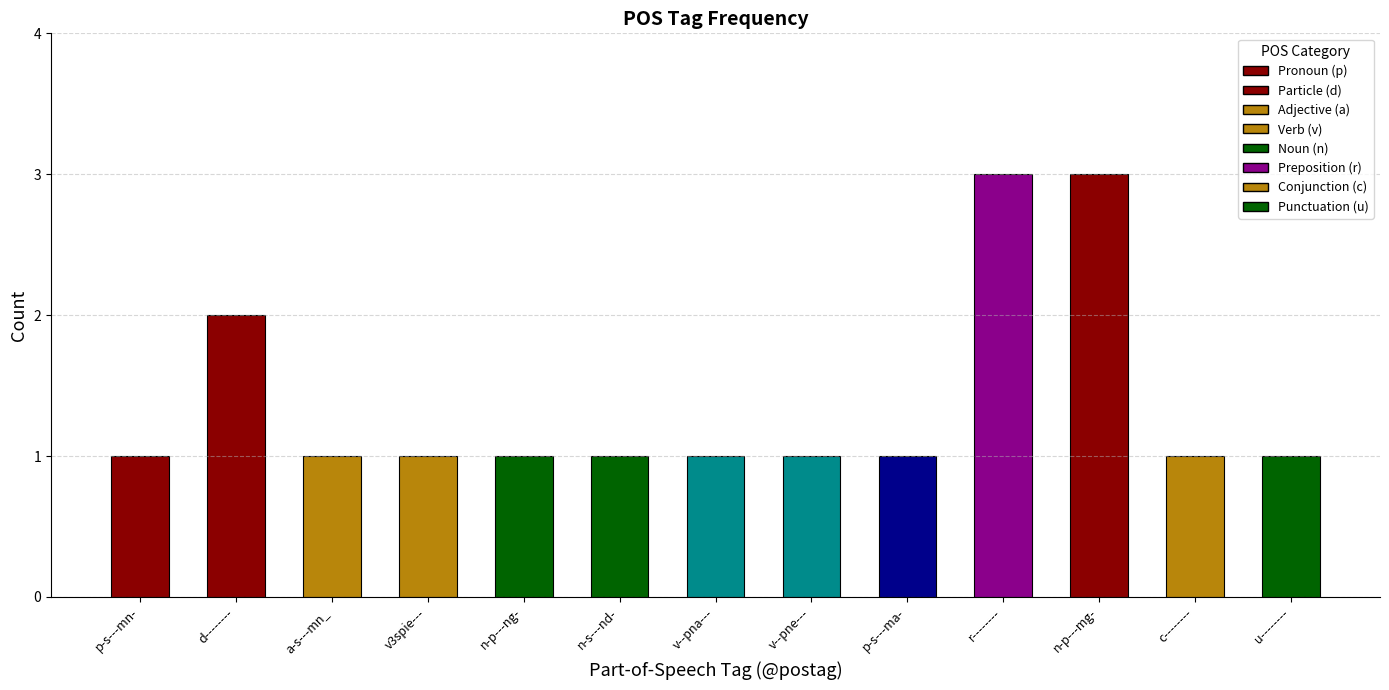

What is the sum of all values?

18